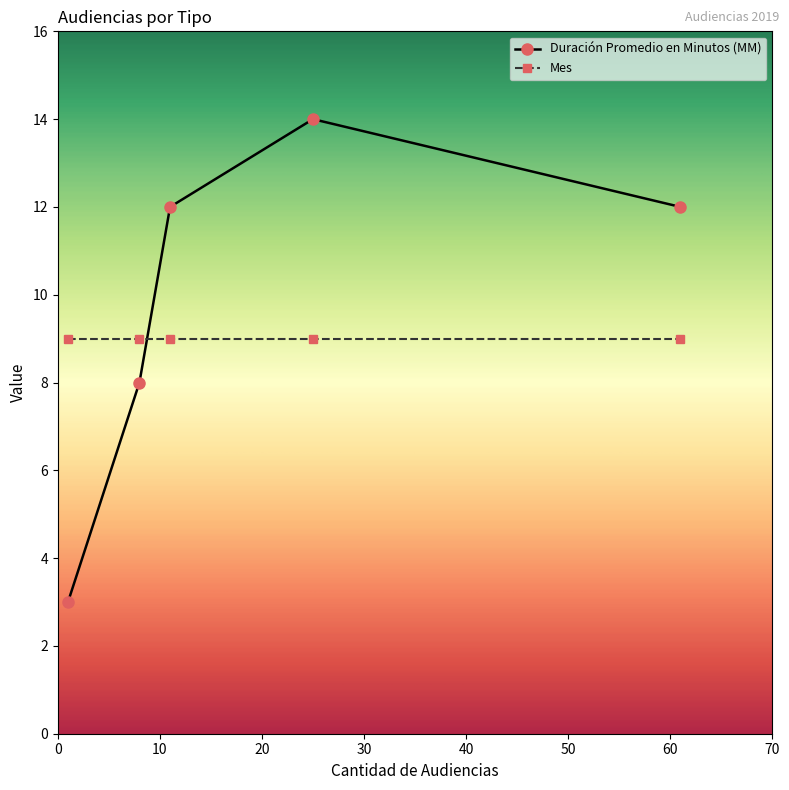

What is the sum of all Mes values?

45